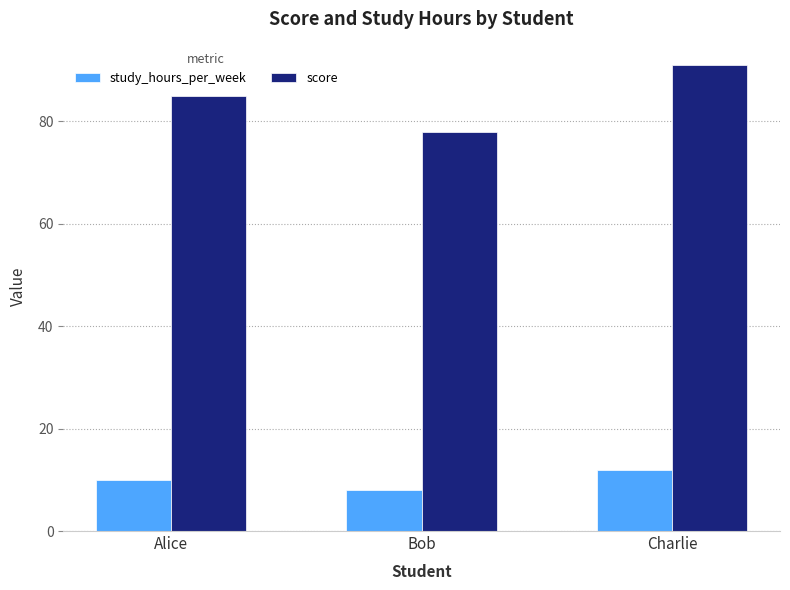

What is the minimum value for score?

78